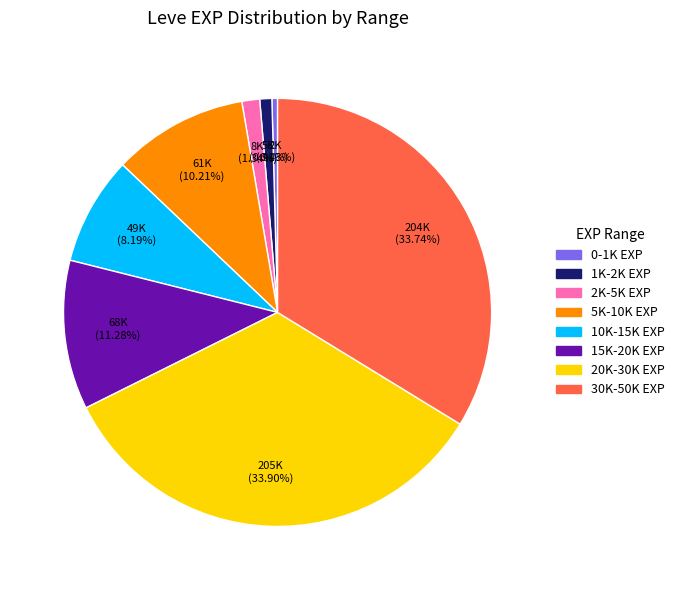

Count the number of slices in the pie.

8